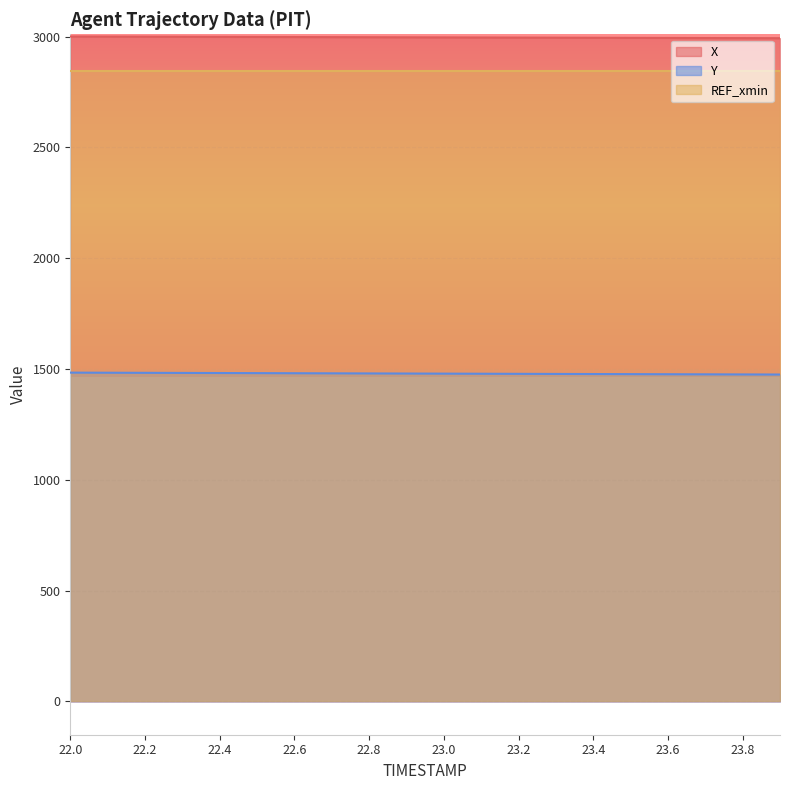

At which label does Y first exceed 1479?

22.0